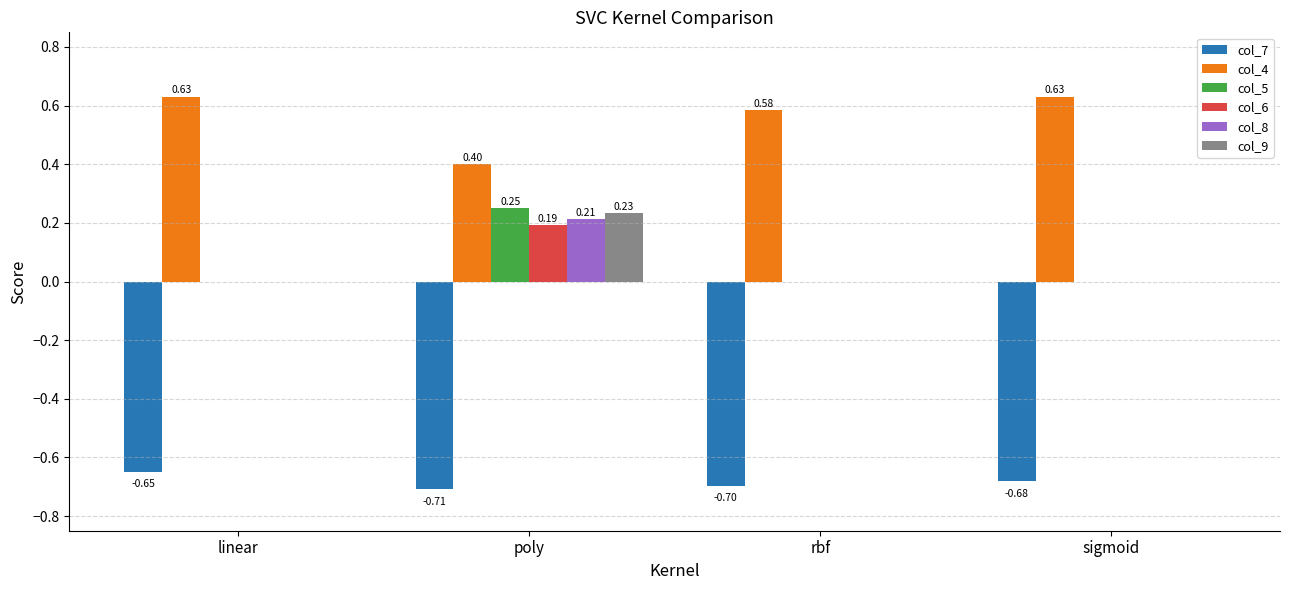

Which series changed the most between poly and rbf?

col_5